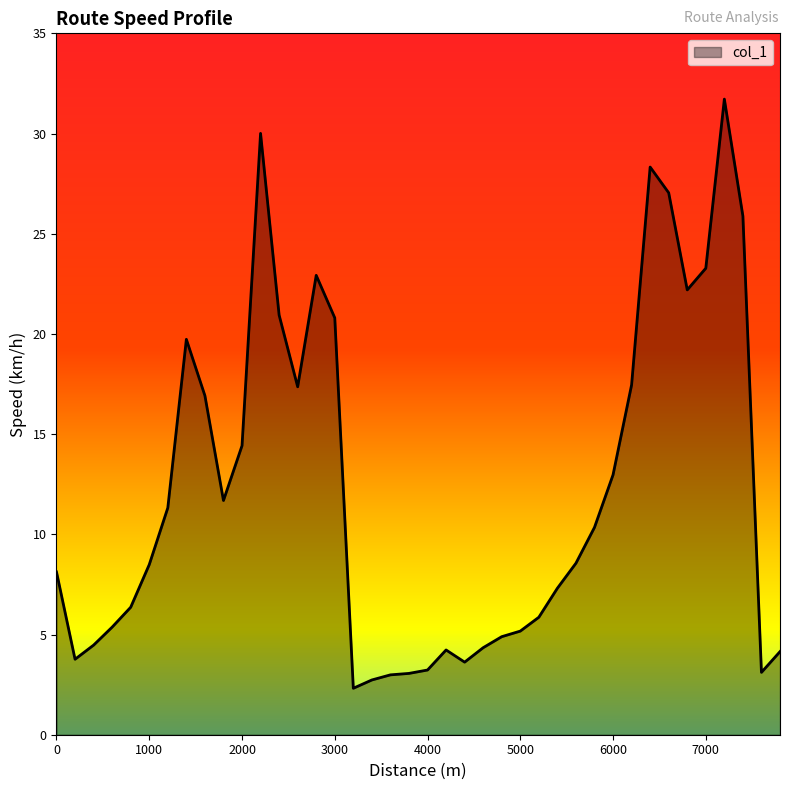

How many lines are shown in the chart?

1